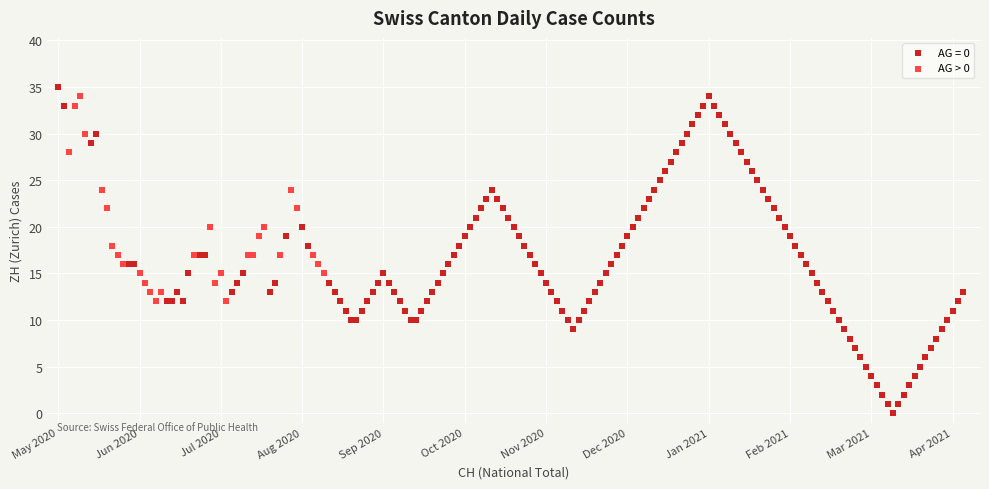

Which series contains the lowest Y value?

AG = 0